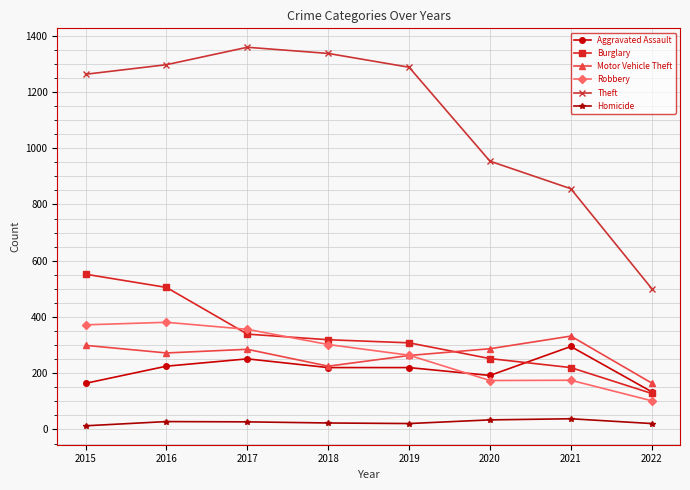

True or false: Robbery and Theft cross at least once.

False